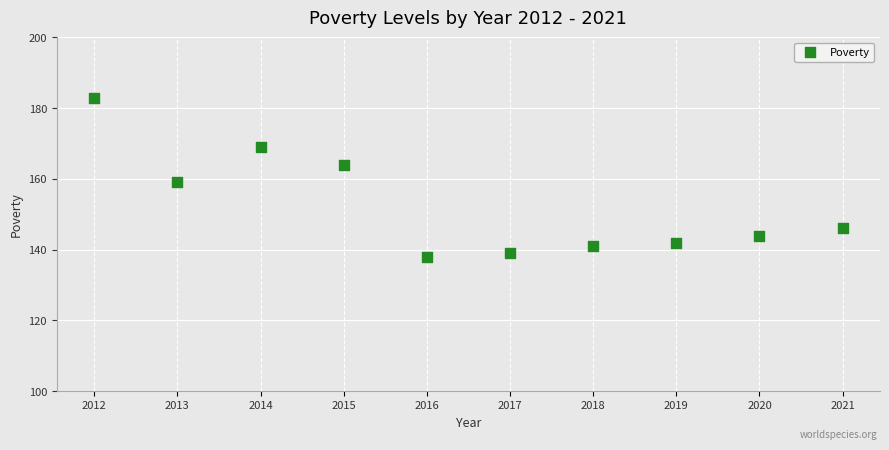

What Y value in the scatter plot is closest to 160?

159